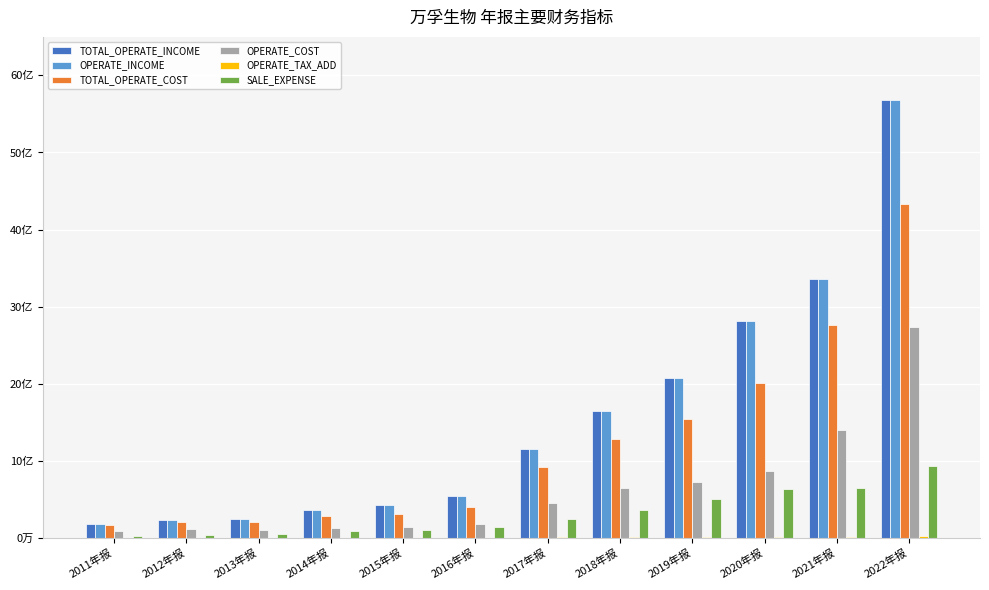

How many values in the OPERATE_TAX_ADD series exceed 5926808?

6